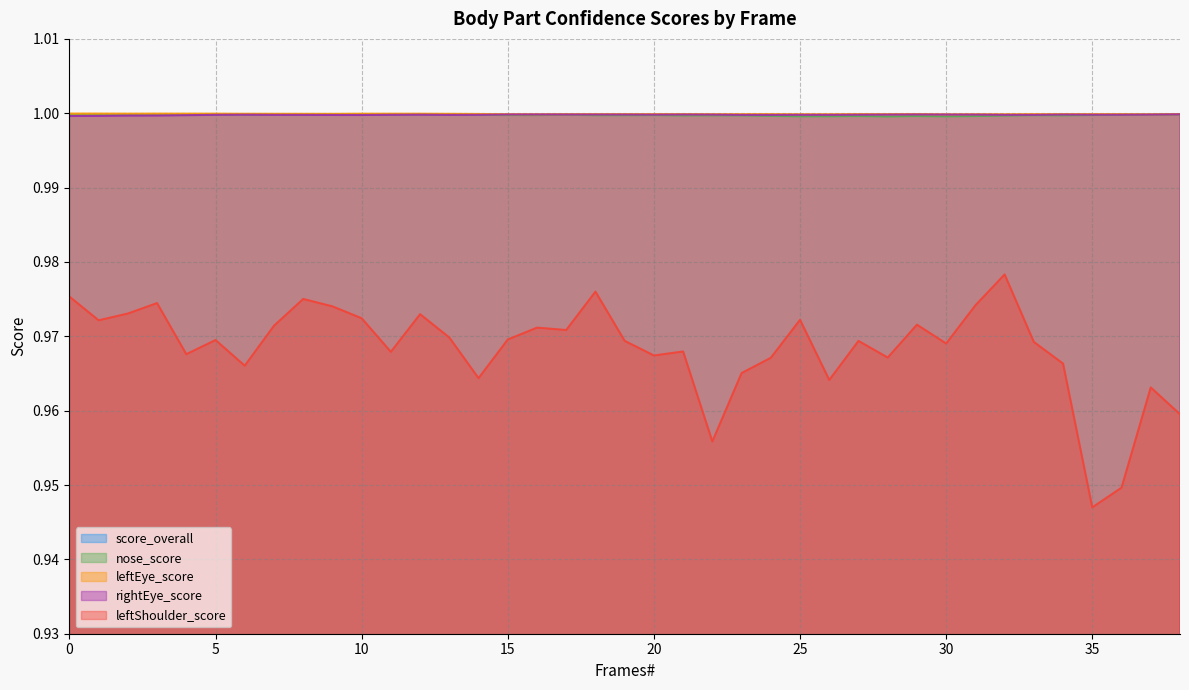

True or false: score_overall and nose_score intersect in this chart.

False